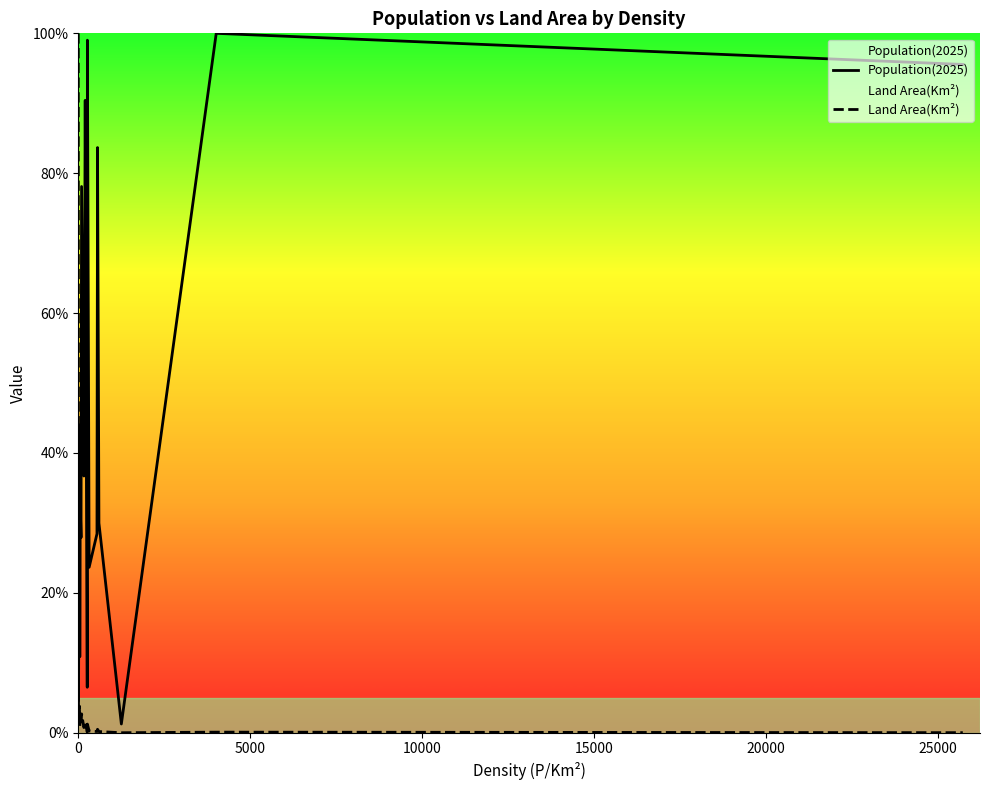

What position from the left is 0?

1